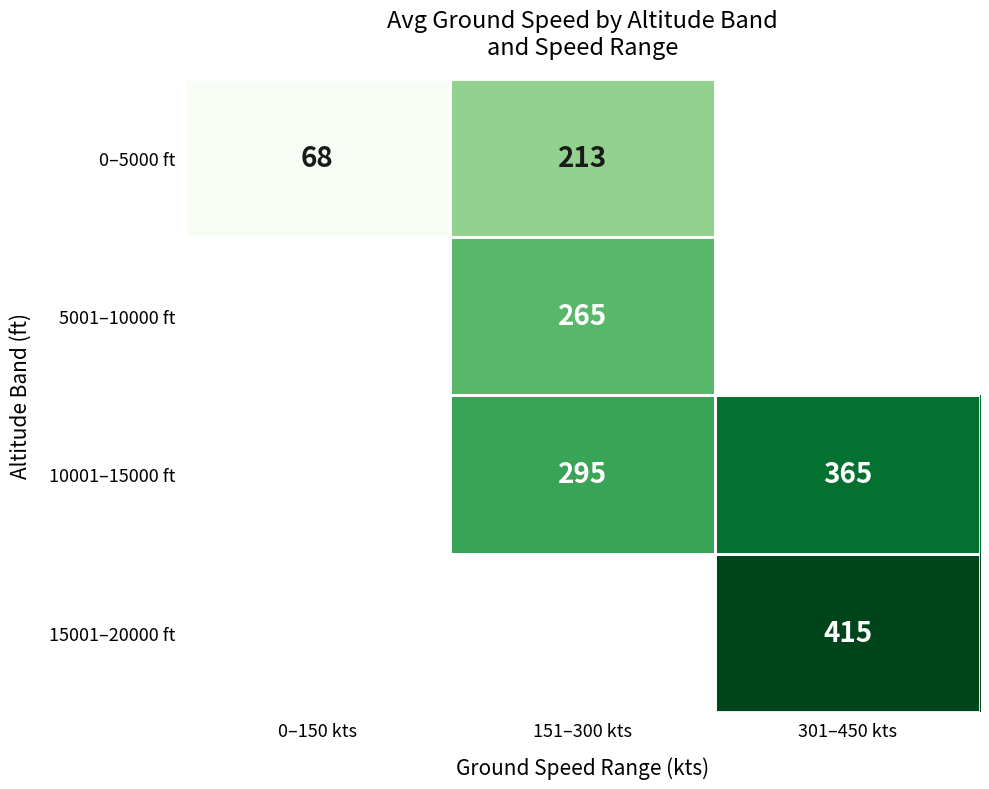

True or false: 0–5000 ft has a value of 112.8 at 151–300 kts.

False